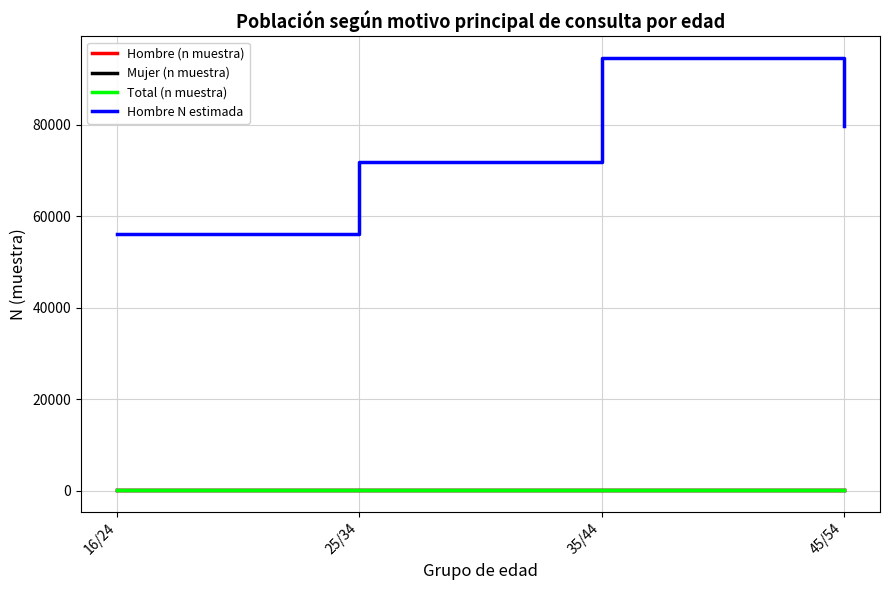

What is the total value across all series at 25/34?

72338